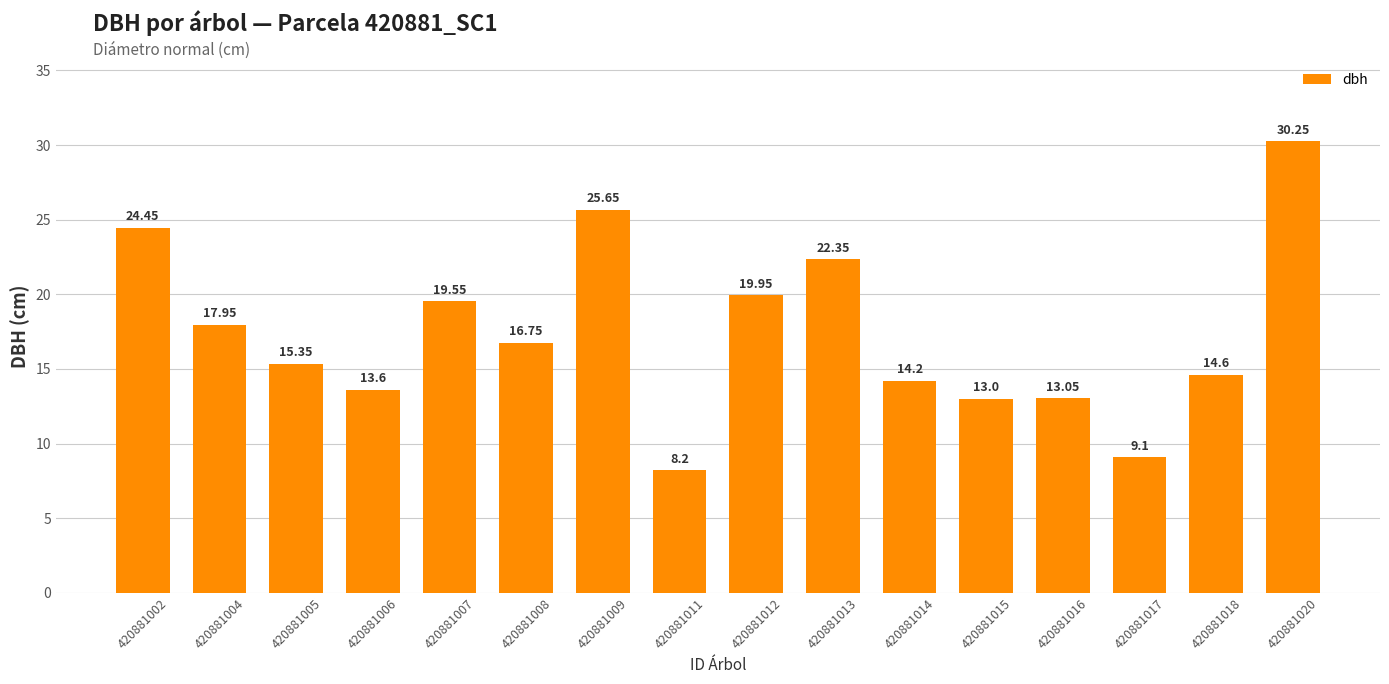

What is the sum of the values at 420881015 and 420881005?

28.4